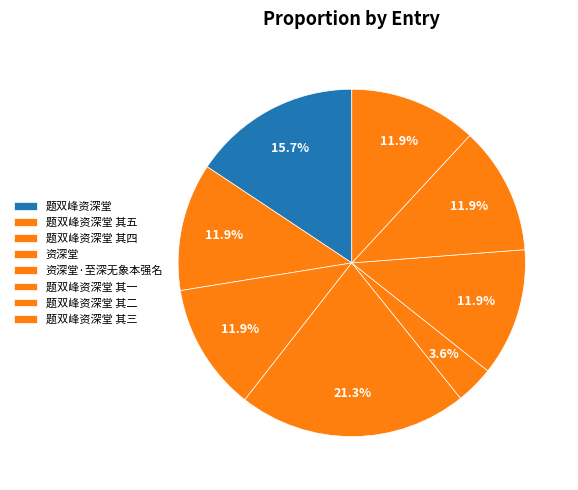

To the nearest percent, what is the combined percentage of 题双峰资深堂 其三 and 资深堂·至深无象本强名?

15%